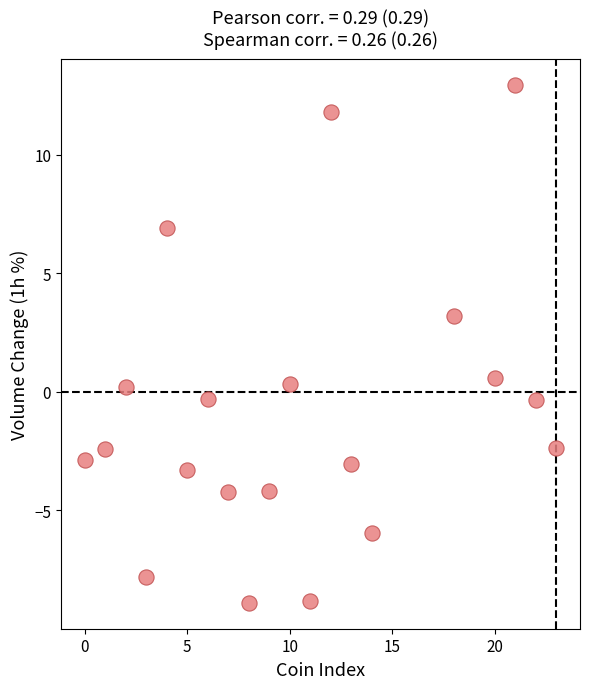

What Y value in the scatter plot is closest to 2?

3.2